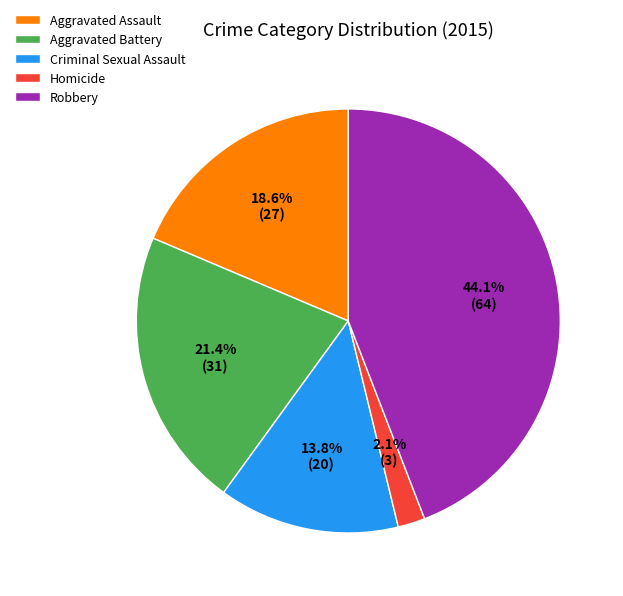

To the nearest percent, what is the difference between the Criminal Sexual Assault and Aggravated Assault slice percentages?

5%